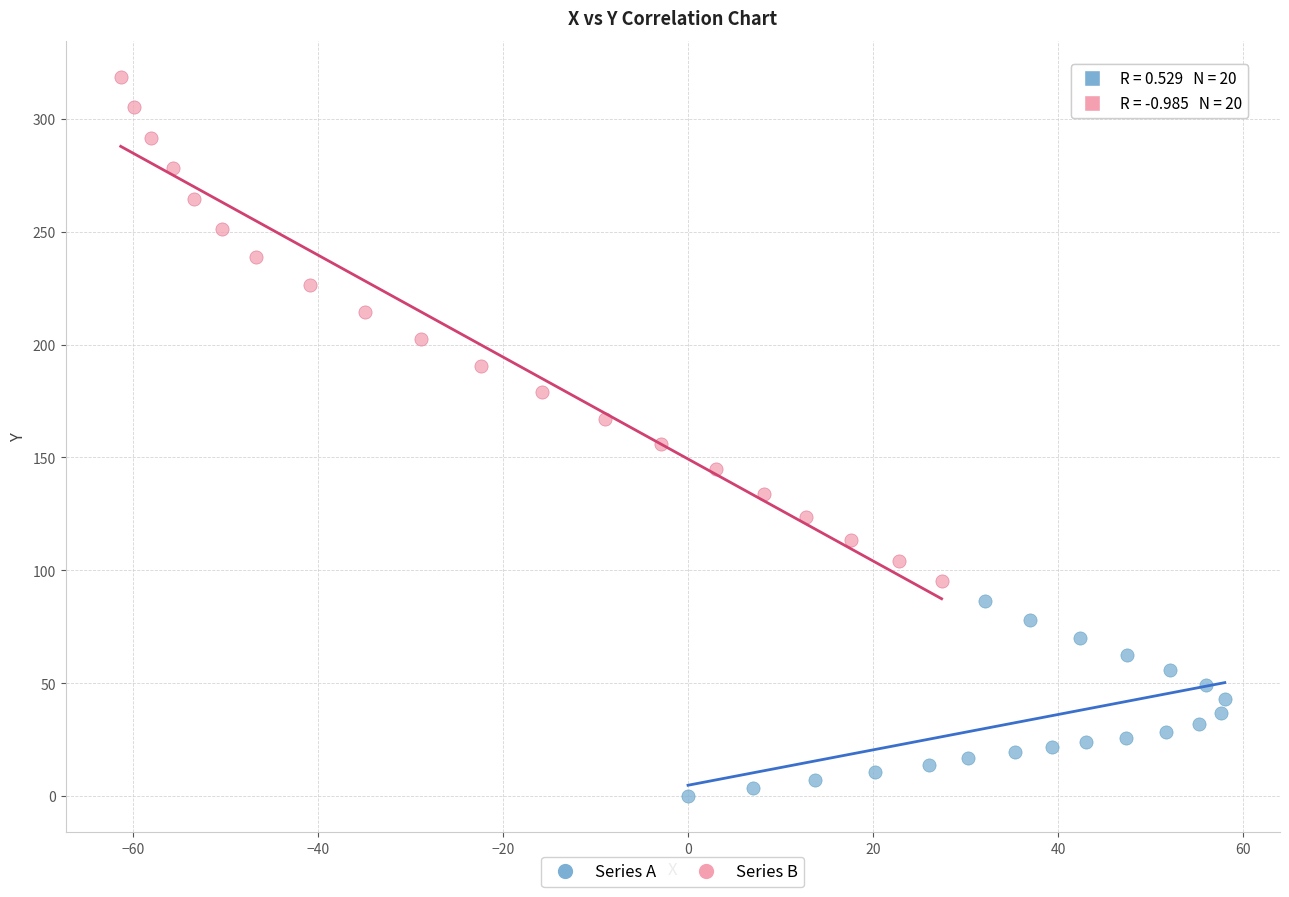

What are all the series names shown in the legend?

Series A, Series B